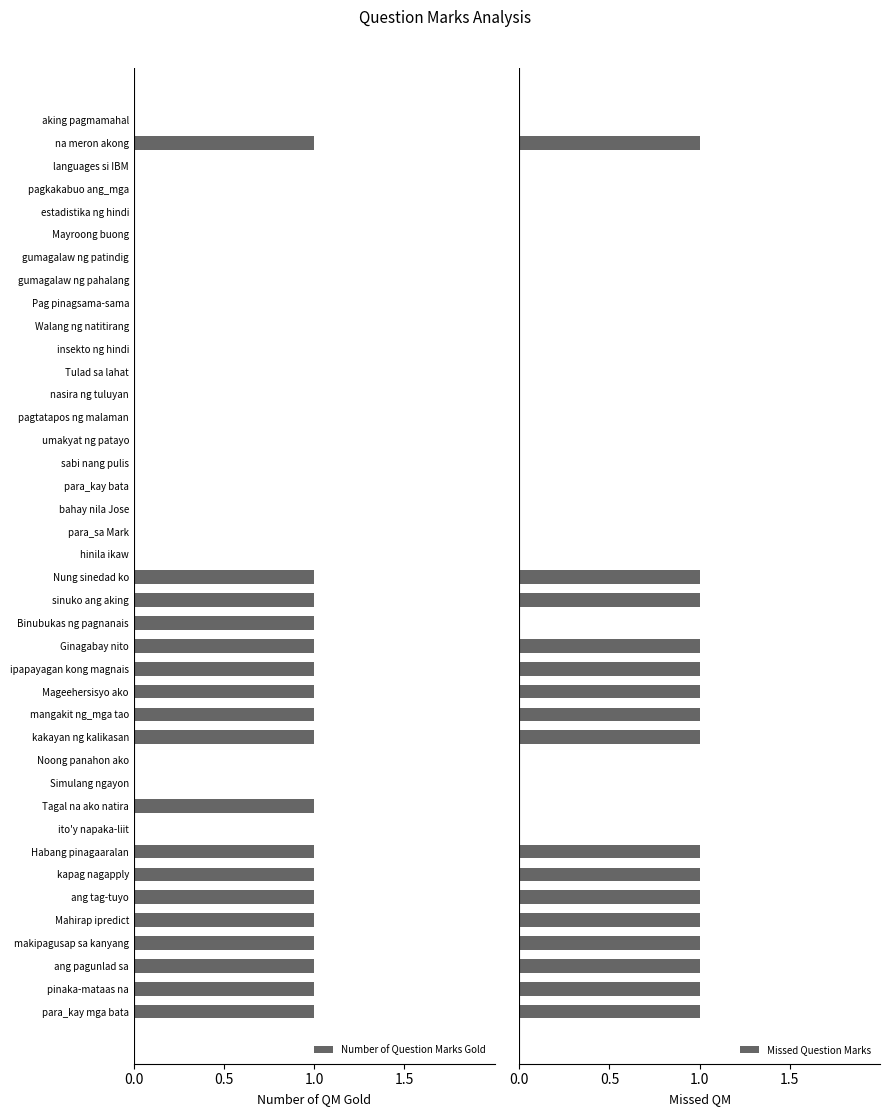

Rank the series by their maximum value, from lowest to highest.

Number of Question Marks Gold, Missed Question Marks